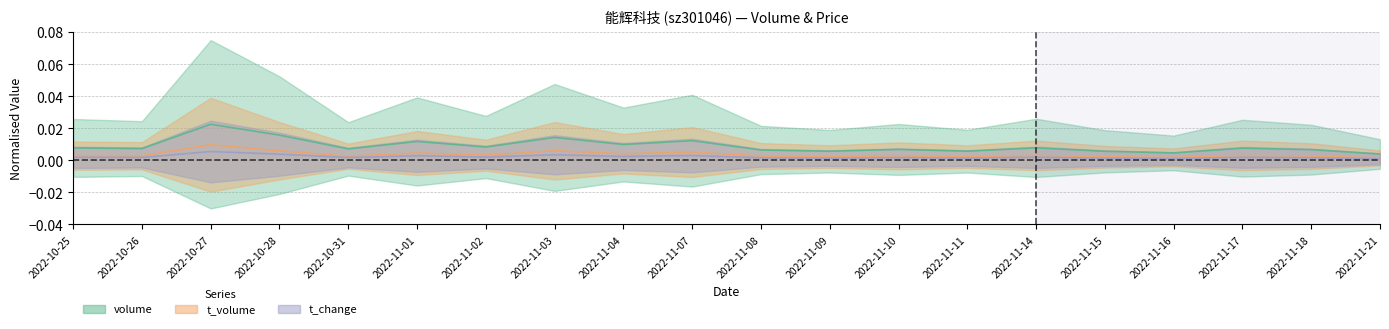

Between 2022-11-15 and 2022-10-28, which is larger?

2022-10-28